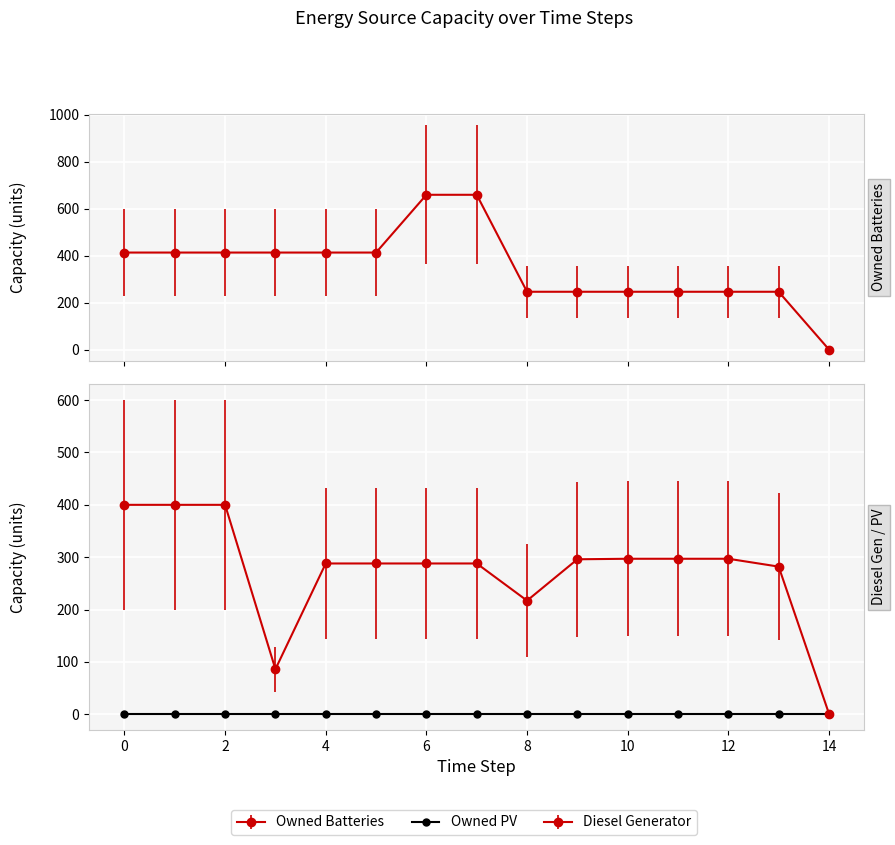

Is the value of Diesel Generator at 0 greater than the value of Owned Batteries at 12?

Yes